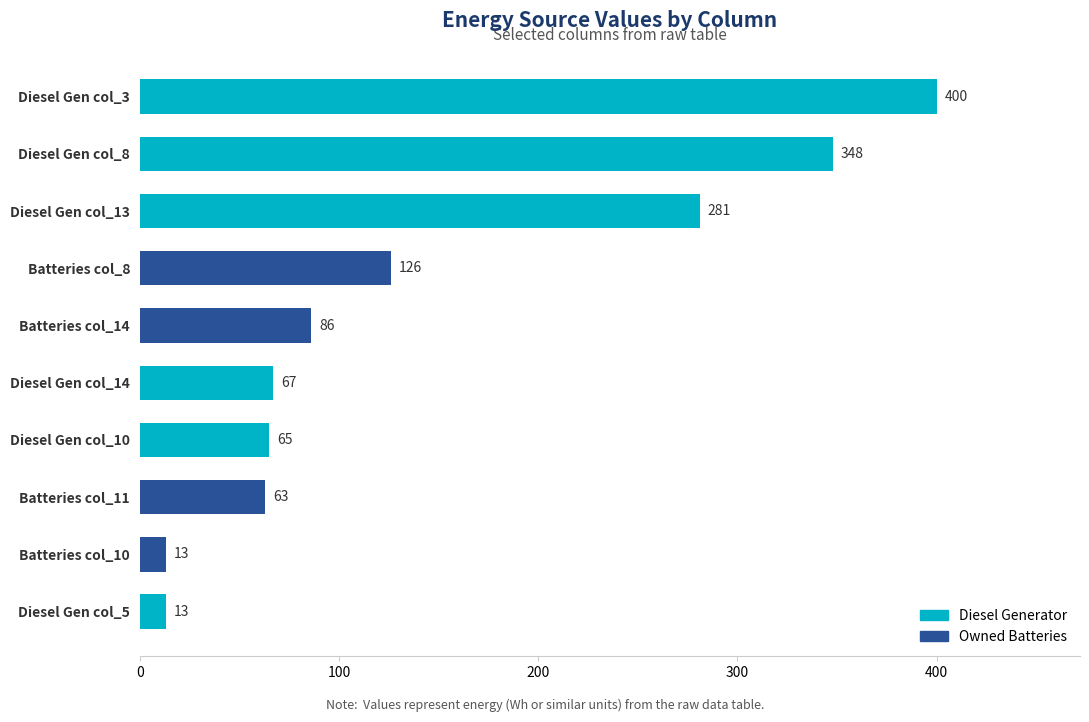

Between Batteries col_11 and Batteries col_8, which is larger?

Batteries col_8